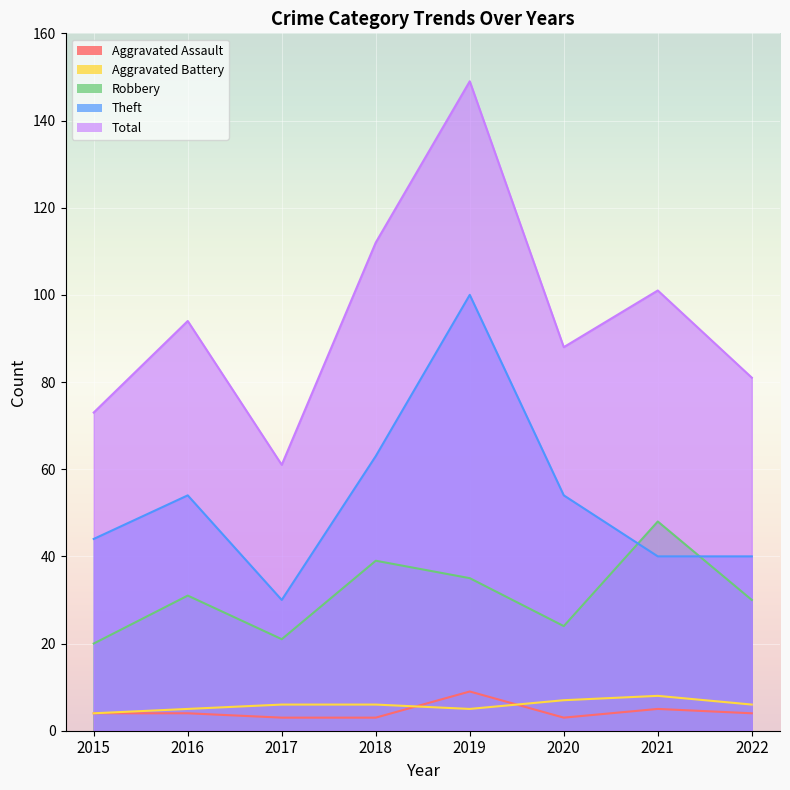

How many data points in Aggravated Battery are above 6?

2